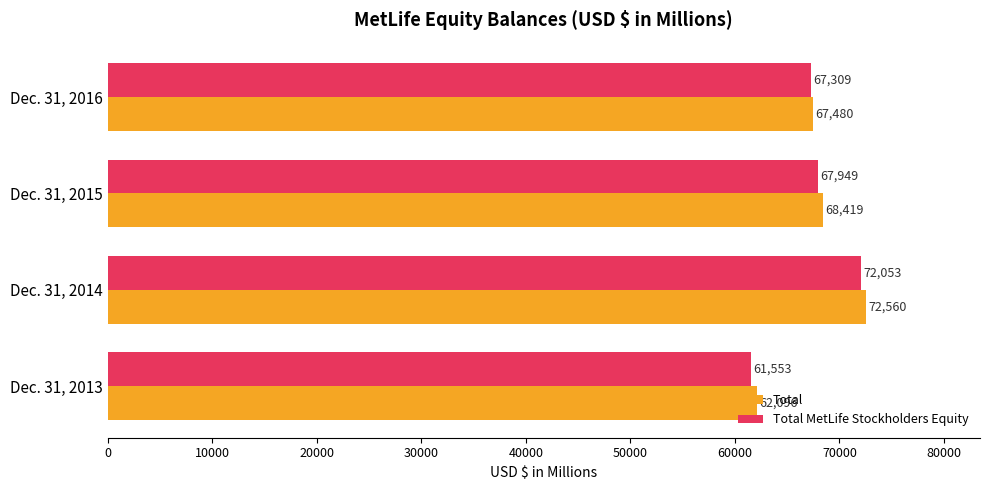

At how many categories does at least one series exceed 68405?

2